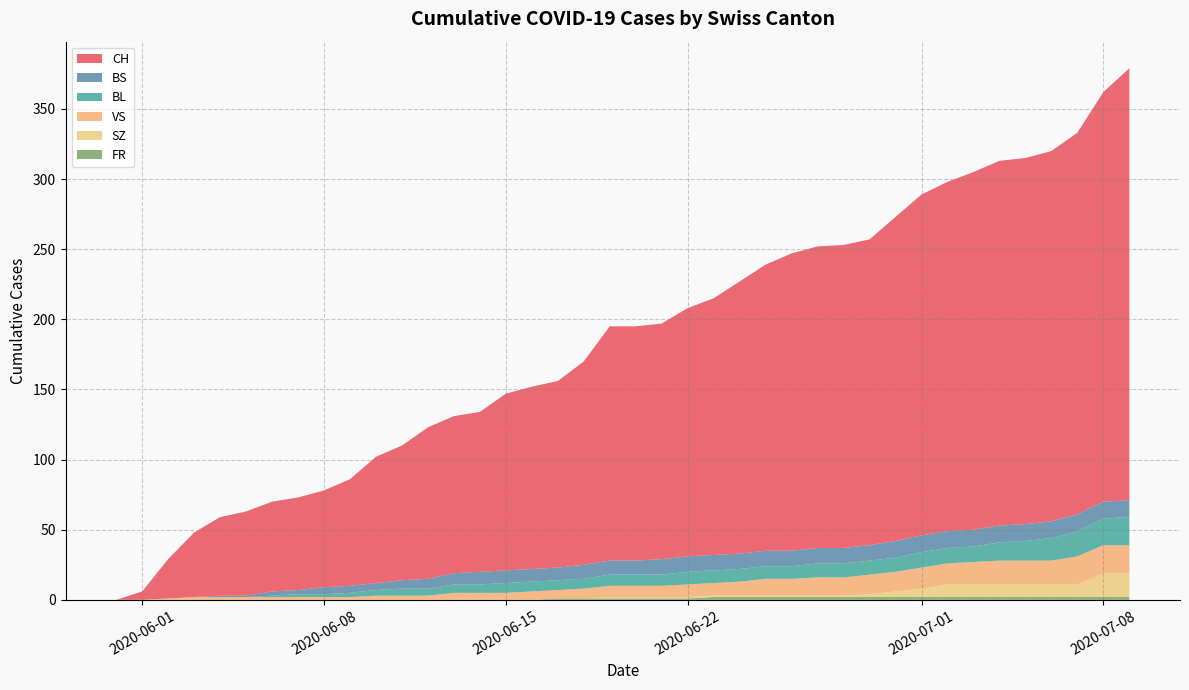

Reading left to right, extract all data points from this chart.

CH: 0=0	1=6	2=28	3=46	4=56	5=60	6=64	7=66	8=69	9=76	10=90	11=96	12=108	13=112	14=114	15=126	16=130	17=133	18=145	19=167	20=167	21=168	22=177	23=183	24=194	25=204	26=212	27=215	28=216	29=218	30=231	31=243	32=249	33=255	34=260	35=261	36=264	37=272	38=292	39=308
BS: 0=0	1=0	2=0	3=0	4=1	5=1	6=3	7=3	8=5	9=5	10=5	11=6	12=7	13=8	14=9	15=9	16=9	17=9	18=10	19=10	20=10	21=11	22=11	23=11	24=11	25=11	26=11	27=11	28=11	29=11	30=12	31=12	32=12	33=12	34=12	35=12	36=12	37=12	38=12	39=12
BL: 0=0	1=0	2=0	3=0	4=0	5=0	6=1	7=2	8=2	9=3	10=4	11=5	12=5	13=6	14=6	15=7	16=7	17=7	18=7	19=8	20=8	21=8	22=9	23=9	24=9	25=9	26=9	27=10	28=10	29=10	30=10	31=11	32=11	33=11	34=13	35=14	36=16	37=18	38=19	39=20
SZ: 0=0	1=0	2=0	3=0	4=0	5=0	6=0	7=0	8=0	9=0	10=0	11=0	12=0	13=0	14=0	15=0	16=0	17=0	18=0	19=1	20=1	21=1	22=1	23=1	24=1	25=1	26=1	27=1	28=1	29=2	30=4	31=6	32=9	33=9	34=9	35=9	36=9	37=9	38=17	39=17
VS: 0=0	1=0	2=1	3=2	4=2	5=2	6=2	7=2	8=2	9=2	10=3	11=3	12=3	13=5	14=5	15=5	16=6	17=6	18=7	19=8	20=8	21=8	22=9	23=9	24=10	25=12	26=12	27=13	28=13	29=14	30=14	31=15	32=15	33=16	34=17	35=17	36=17	37=20	38=20	39=20
FR: 0=0	1=0	2=0	3=0	4=0	5=0	6=0	7=0	8=0	9=0	10=0	11=0	12=0	13=0	14=0	15=0	16=0	17=1	18=1	19=1	20=1	21=1	22=1	23=2	24=2	25=2	26=2	27=2	28=2	29=2	30=2	31=2	32=2	33=2	34=2	35=2	36=2	37=2	38=2	39=2